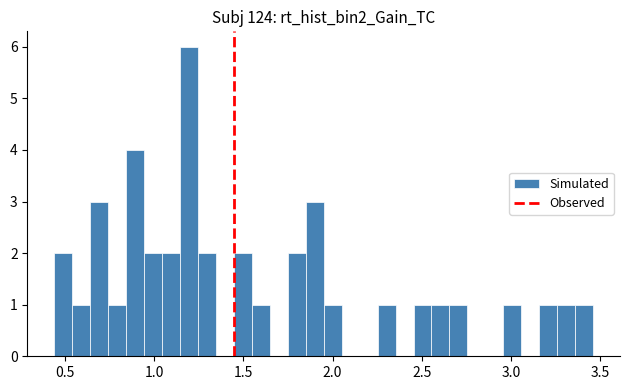

Read against the x-axis, roughly where is the centre of the tallest bar?

1.20